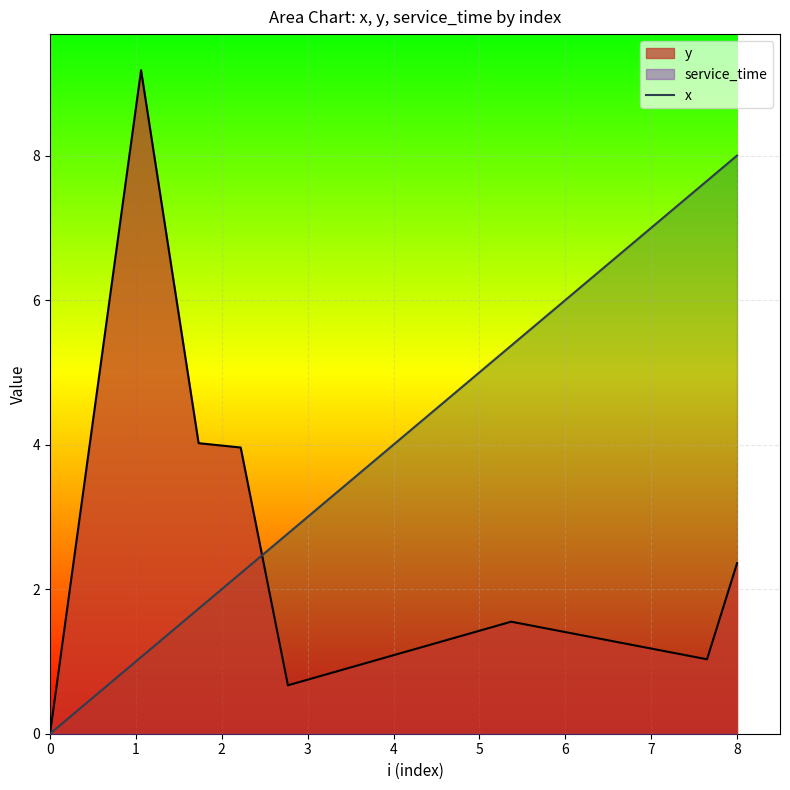

What is the maximum value for y?

9.2